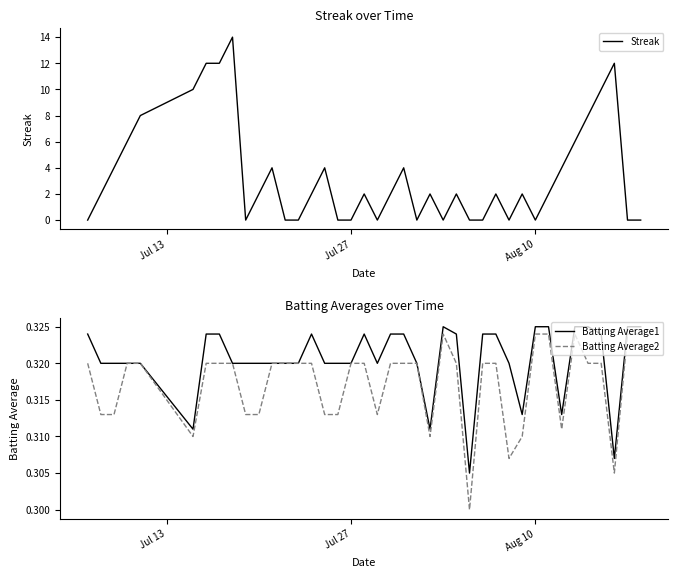

What is the value of the Streak point at the 3rd from the left?

4.0